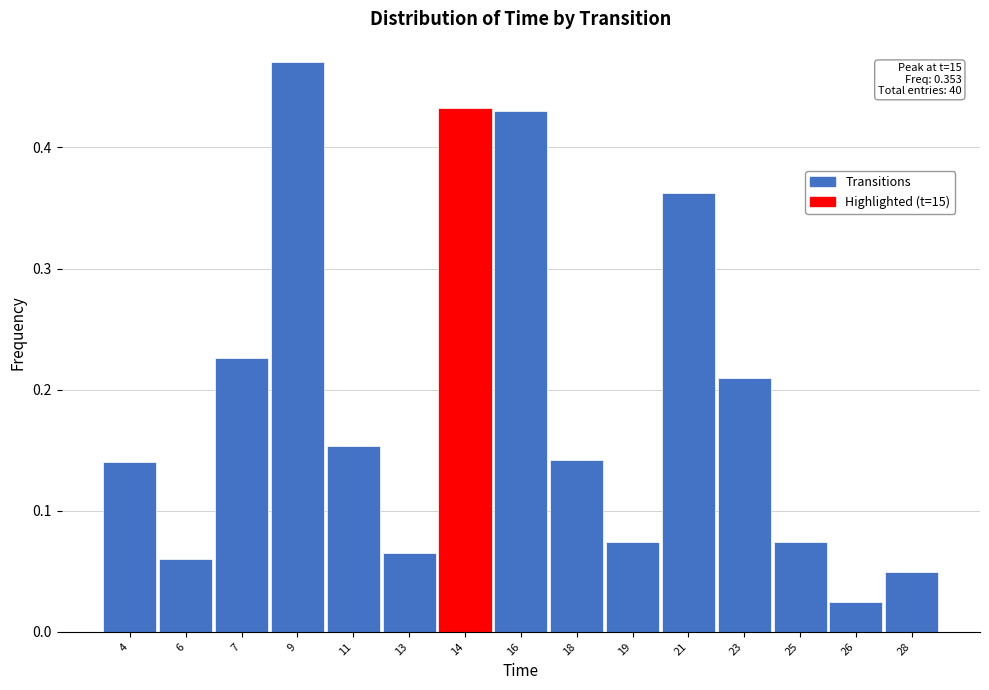

Where is the data nearest to the value 0?

26